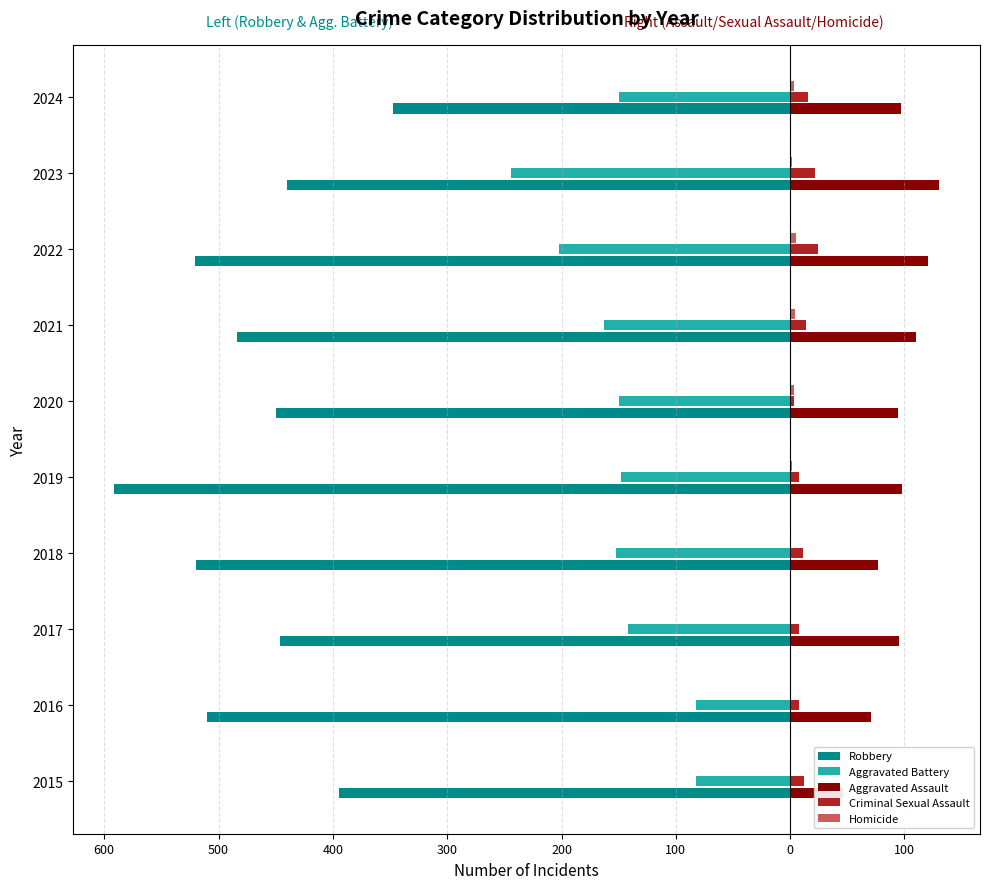

Is it true that Aggravated Assault equals 32 at 2024?

False